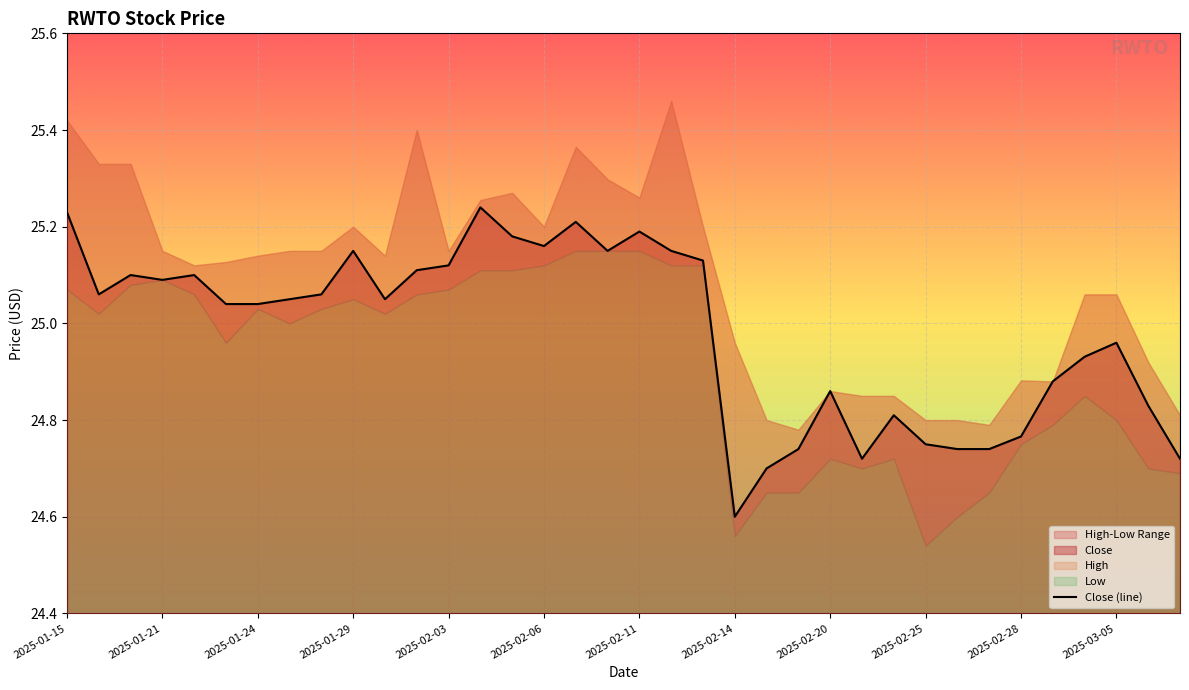

What is the average value?

25.0